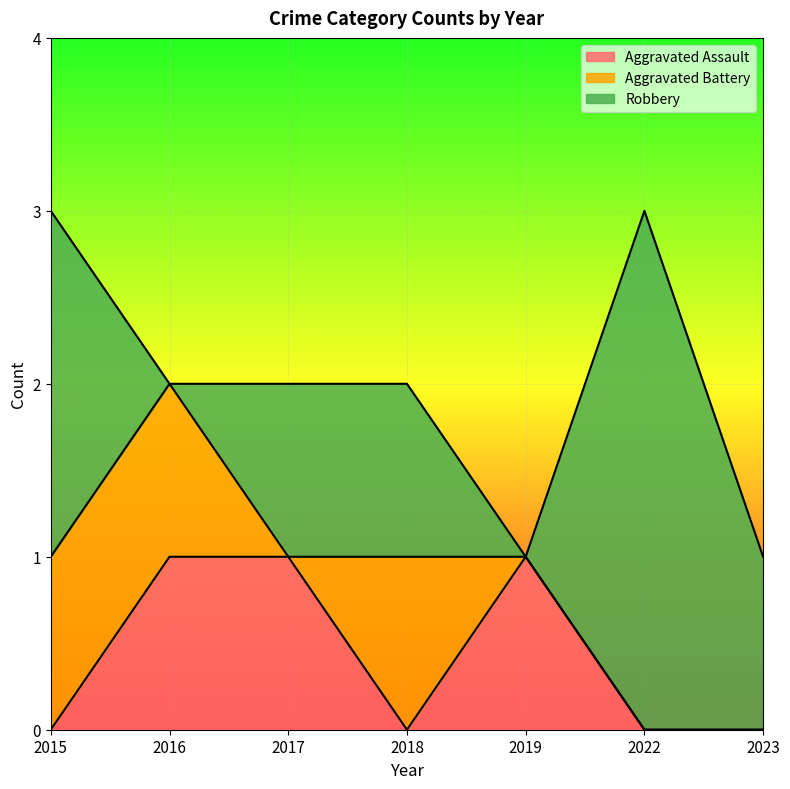

What is the difference between the highest and lowest values at 2022?

3